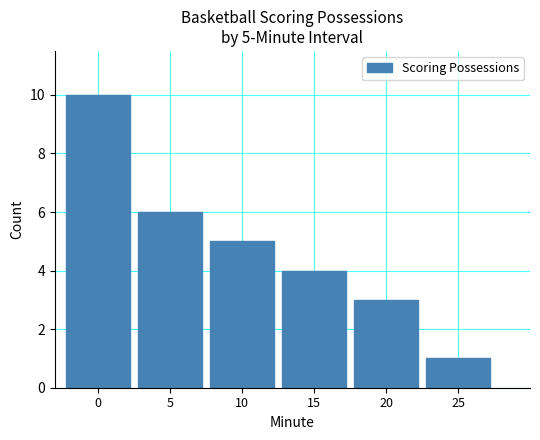

What is the approximate value at 15?

4